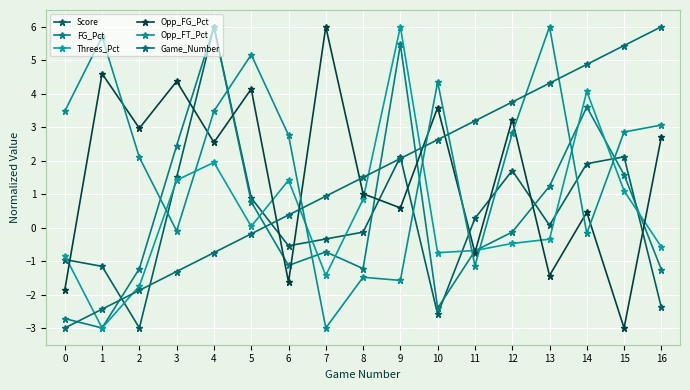

True or false: Game_Number has a value of -1.3 at 3.

True